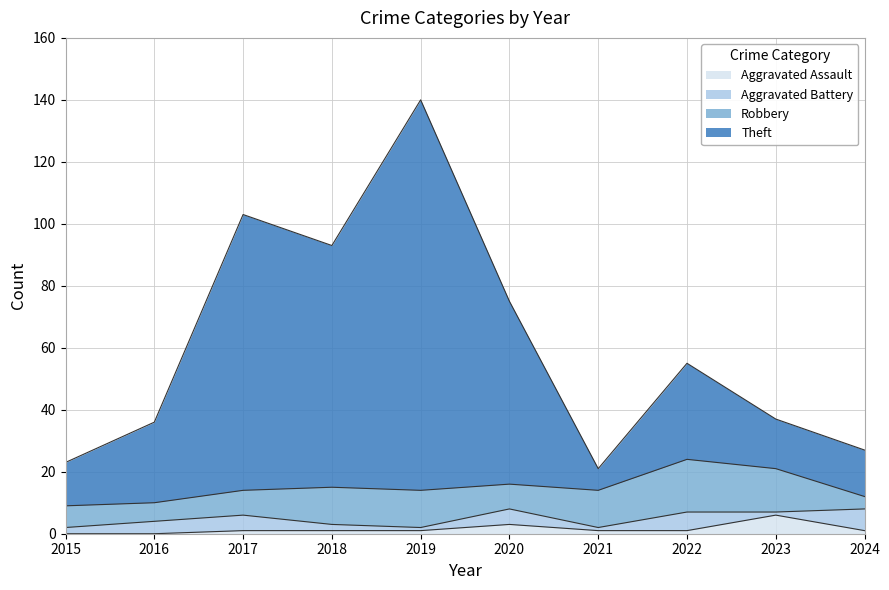

The Aggravated Assault series shows 6 at 2023. True or false?

True